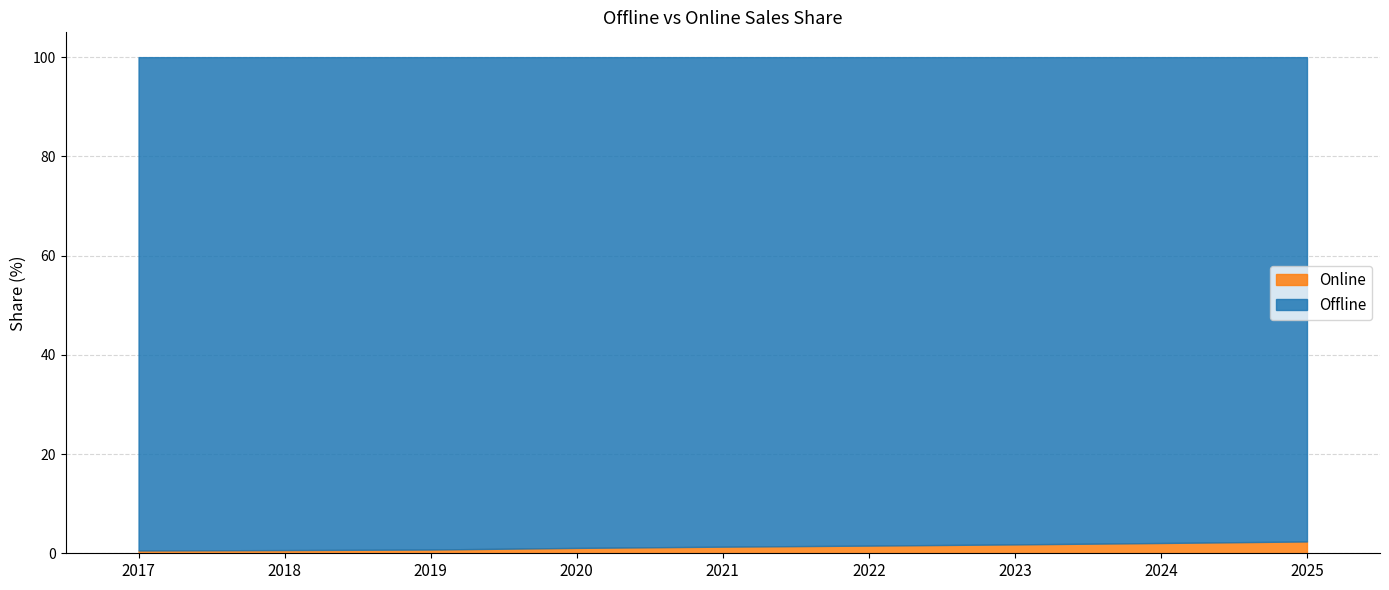

Reading right to left, transcribe all the data shown in this chart.

Offline: 2025=97.6	2024=97.9	2023=98.2	2022=98.5	2021=98.7	2020=98.9	2019=99.2	2018=99.4	2017=99.4
Online: 2025=2.4	2024=2.1	2023=1.8	2022=1.5	2021=1.3	2020=1.1	2019=0.8	2018=0.6	2017=0.6